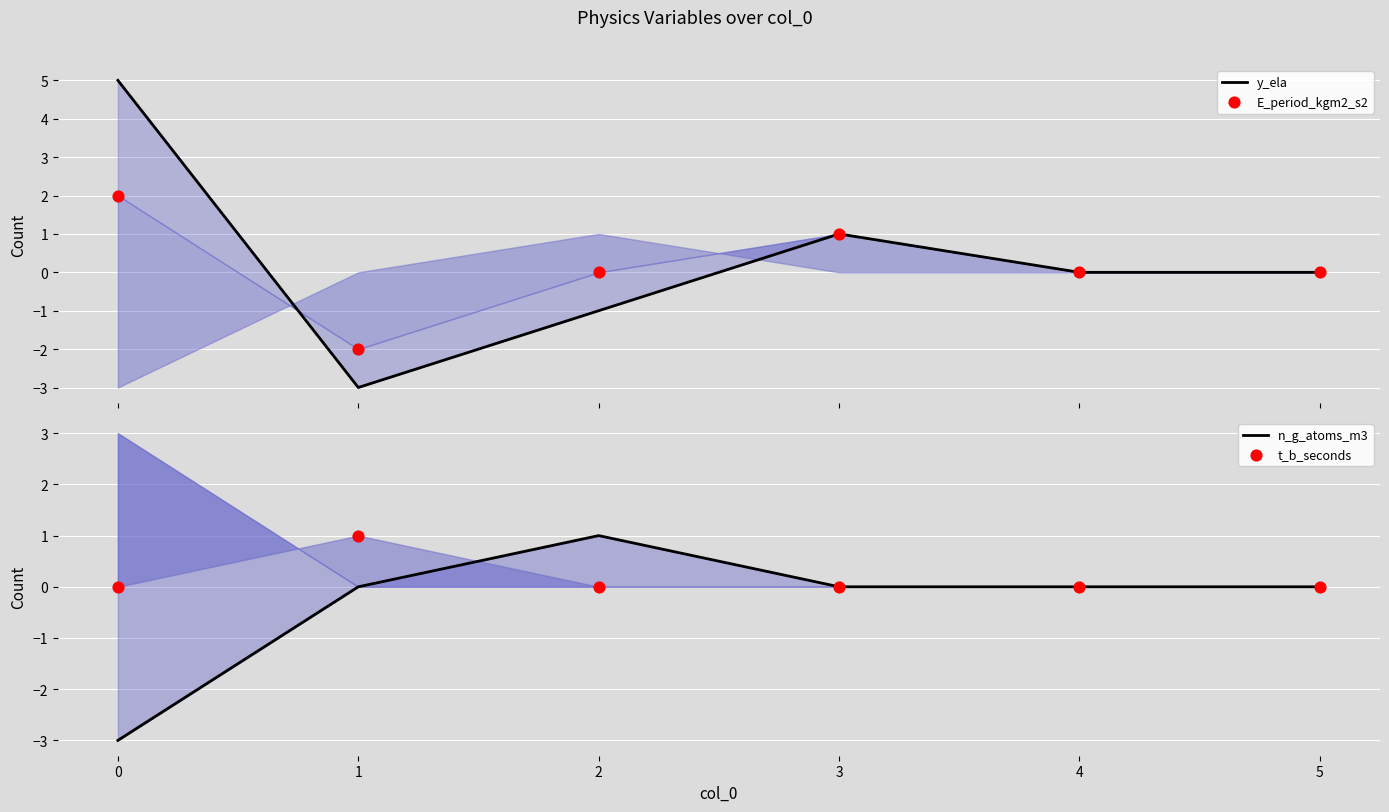

Which series has the widest spread of Y values?

y_ela